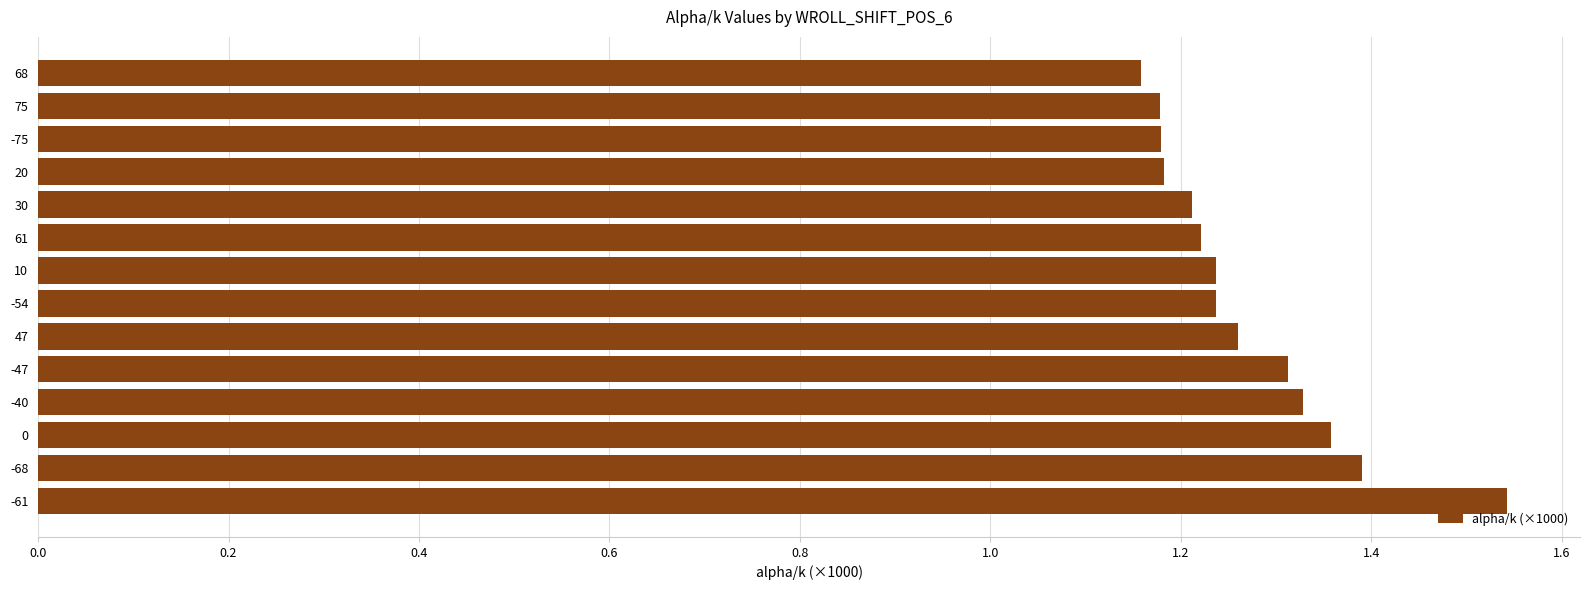

What is the difference between the second highest and second lowest values?

0.2